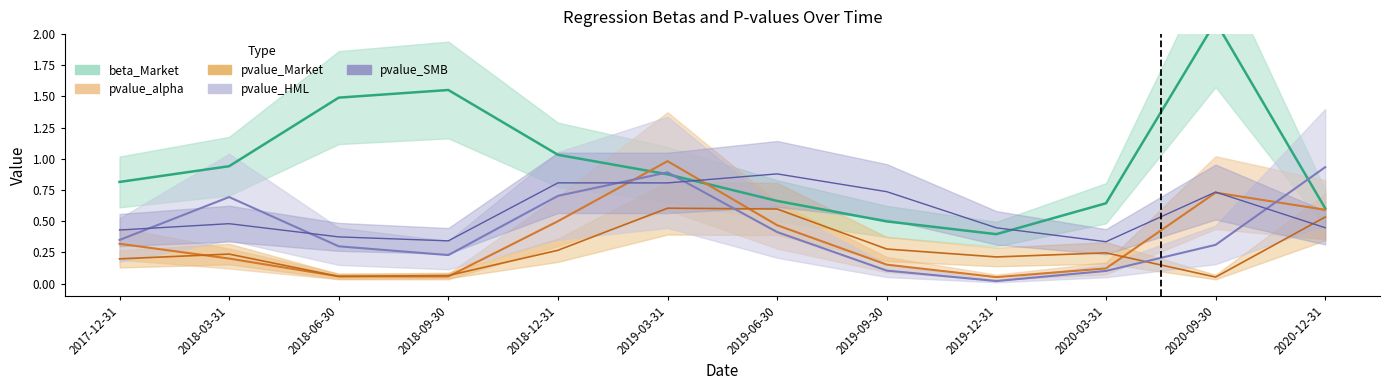

Does the chart display data point markers on the line(s)?

No